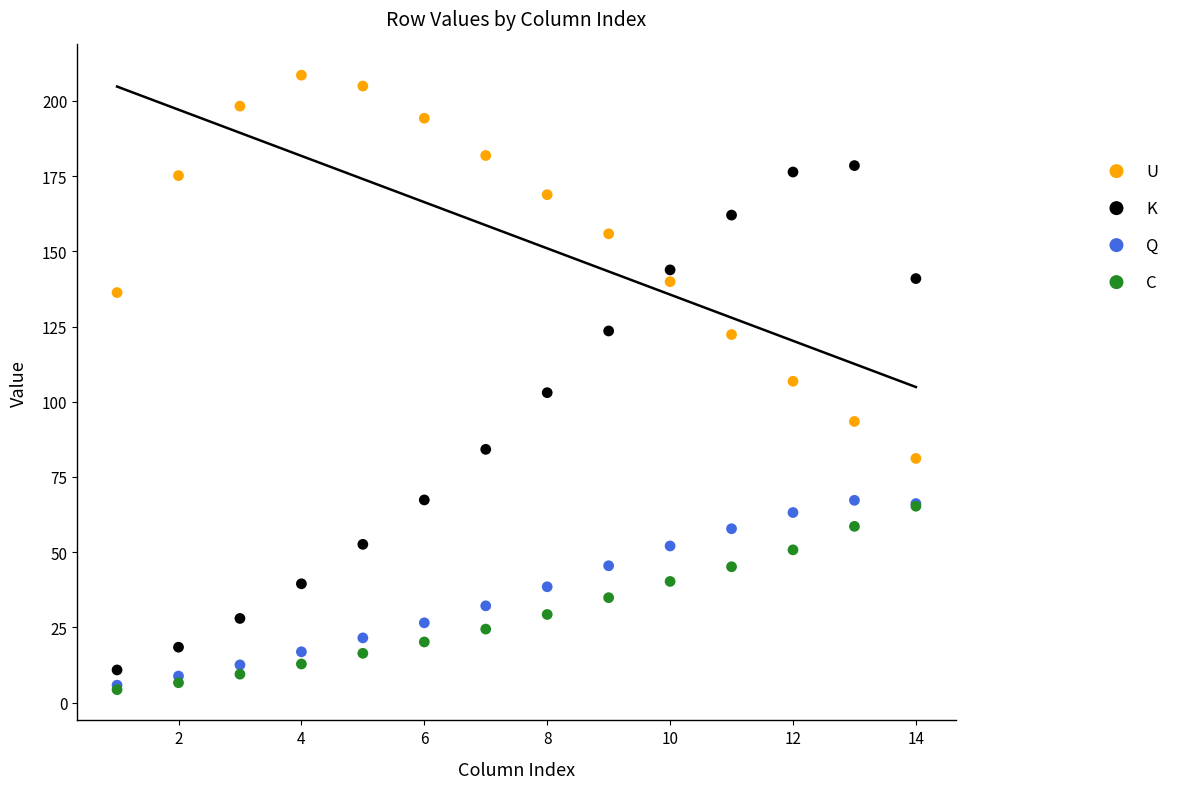

What are all the series names shown in the legend?

U, K, Q, C